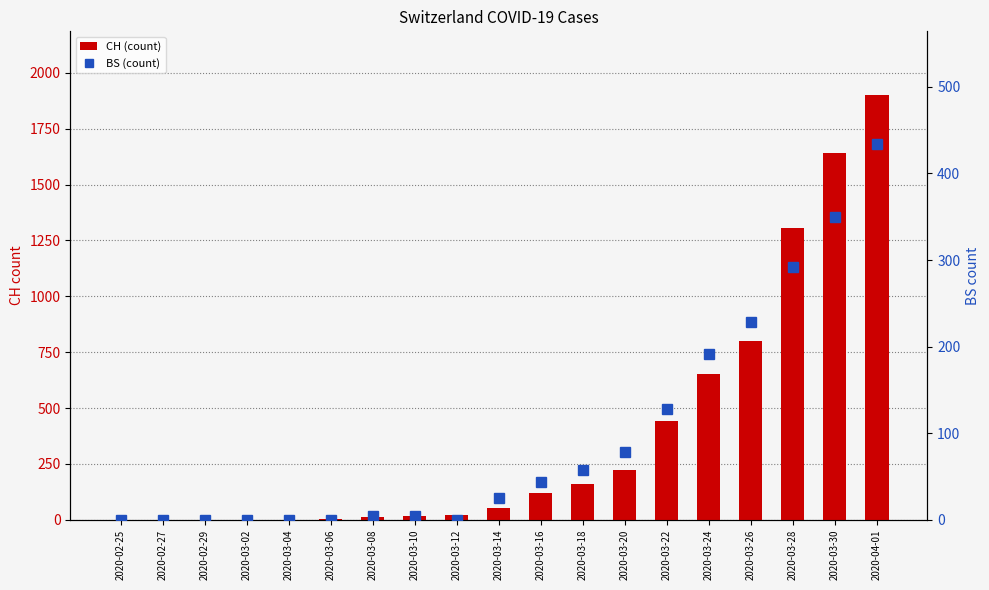

Rank the categories by CH (count) value from highest to lowest.

2020-04-01, 2020-03-30, 2020-03-28, 2020-03-26, 2020-03-24, 2020-03-22, 2020-03-20, 2020-03-18, 2020-03-16, 2020-03-14, 2020-03-12, 2020-03-10, 2020-03-08, 2020-03-06, 2020-03-04, 2020-02-25, 2020-02-27, 2020-02-29, 2020-03-02